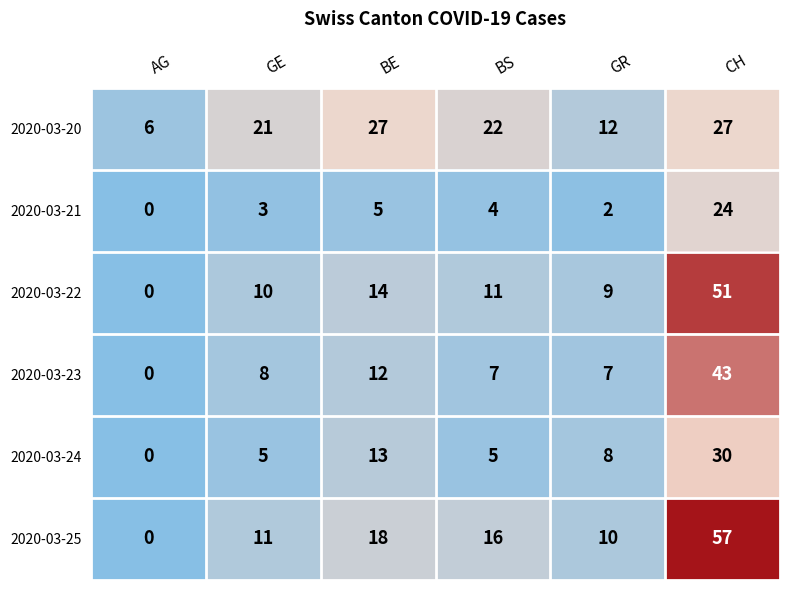

What is the difference between the highest and lowest values at BS?

18